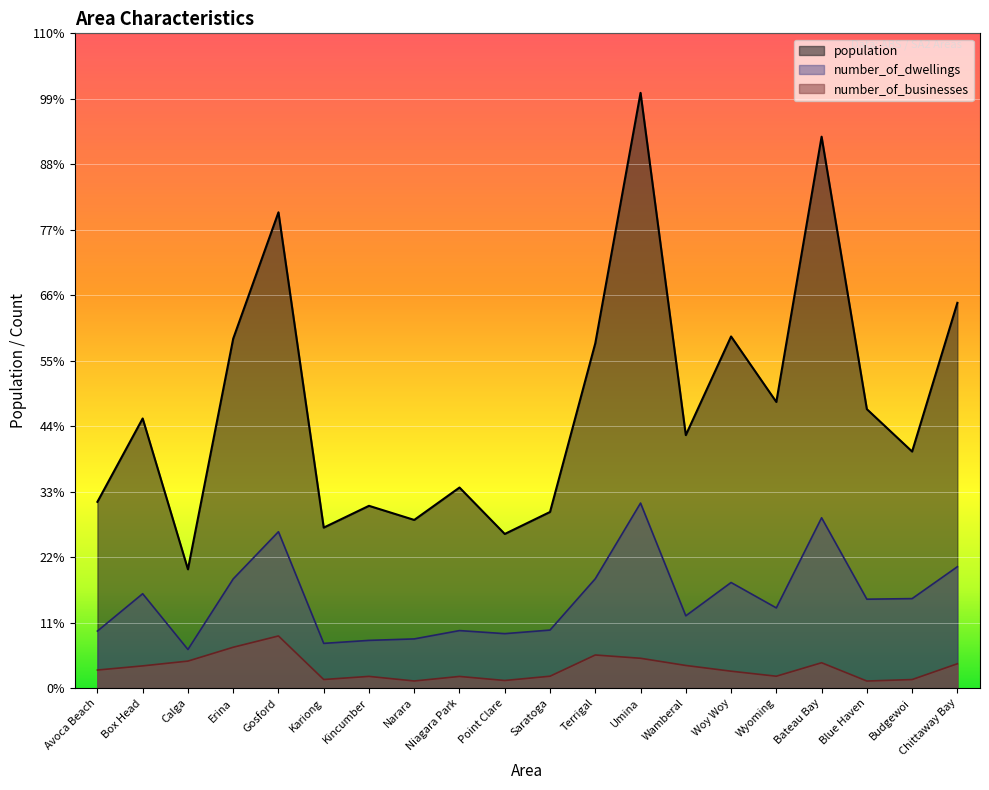

At Terrigal, list the series in order from smallest to largest.

number_of_businesses, number_of_dwellings, population